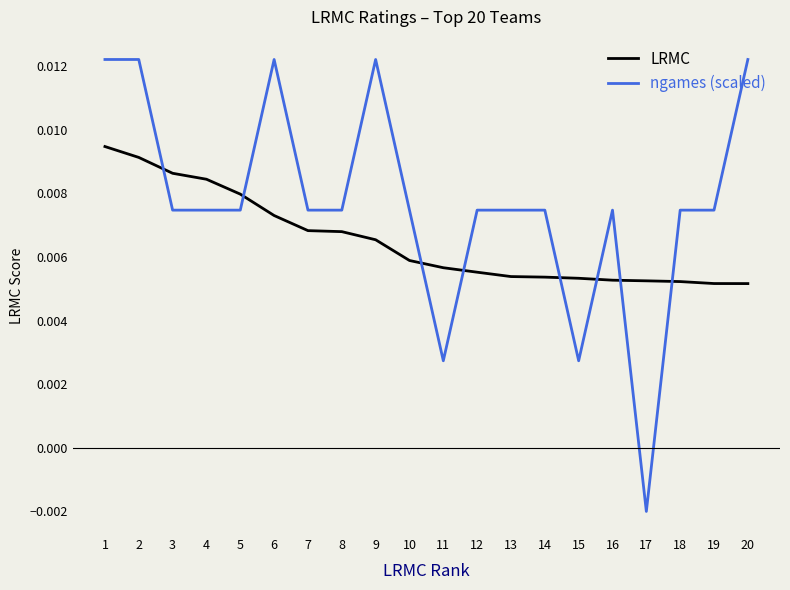

Rank the series by their maximum value, from lowest to highest.

LRMC, ngames (scaled)